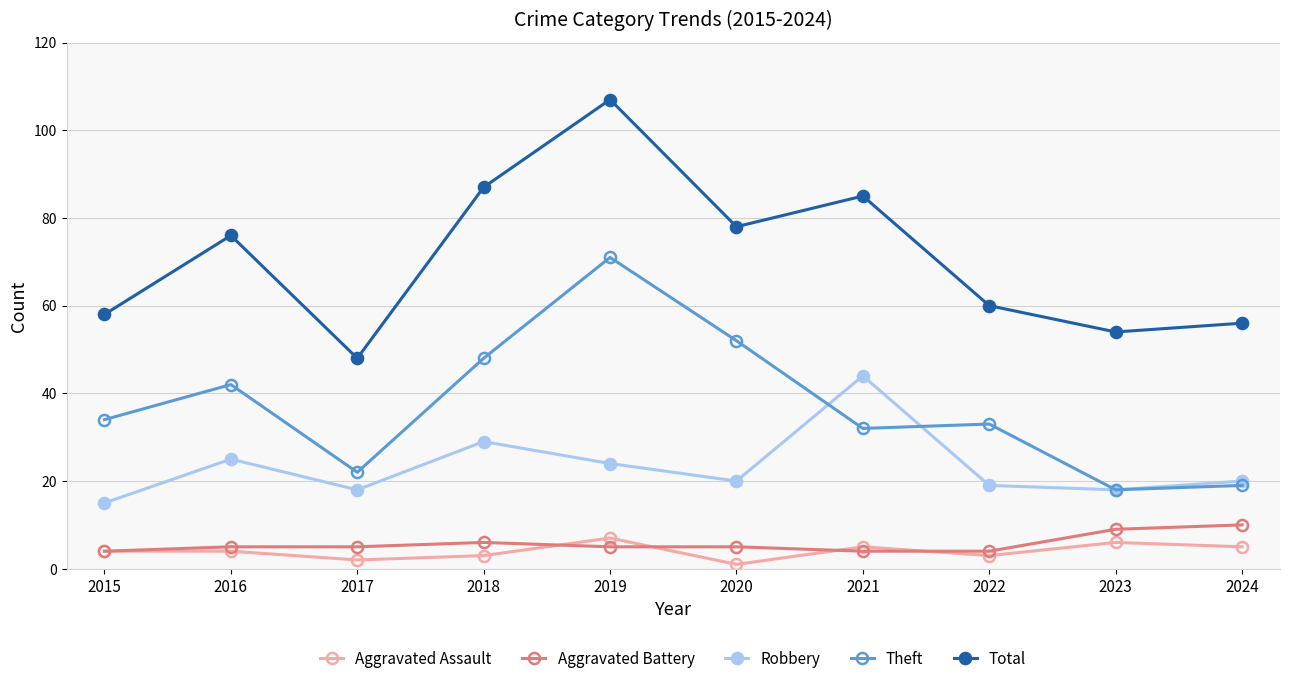

What is the total value across all series at 2018?

173